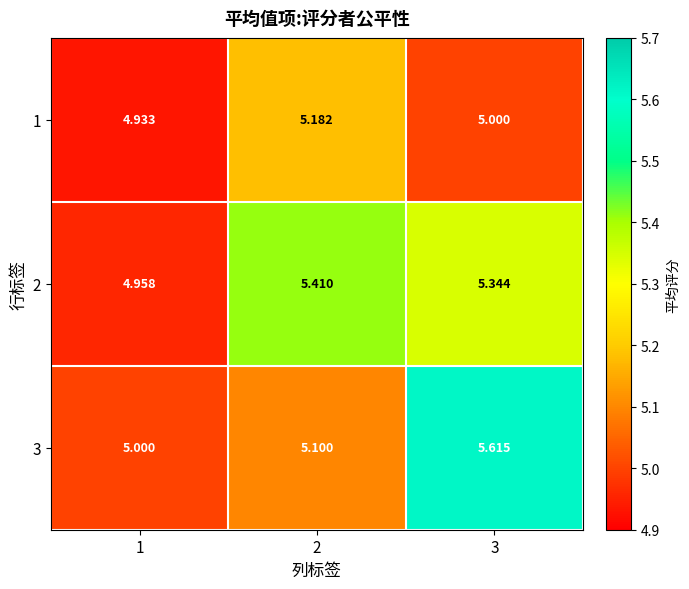

Is the value of 1 at 1 greater than the value of 3 at 3?

No